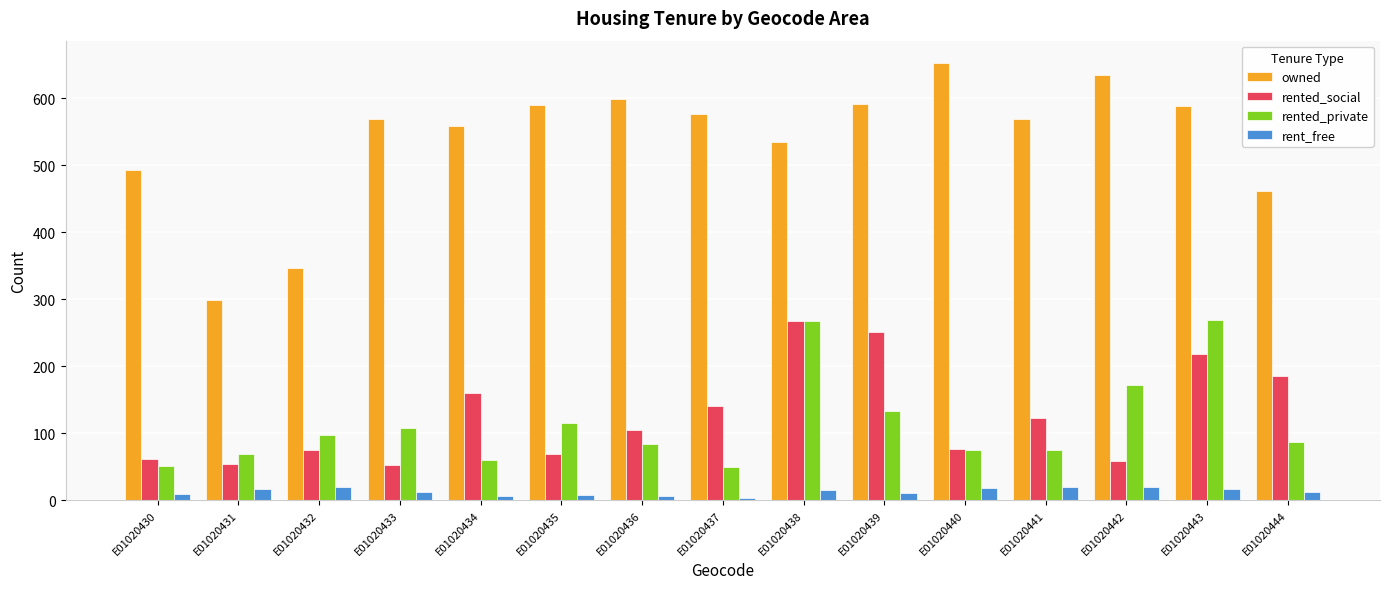

What is the difference between the rent_free values at E01020440 and E01020444?

6